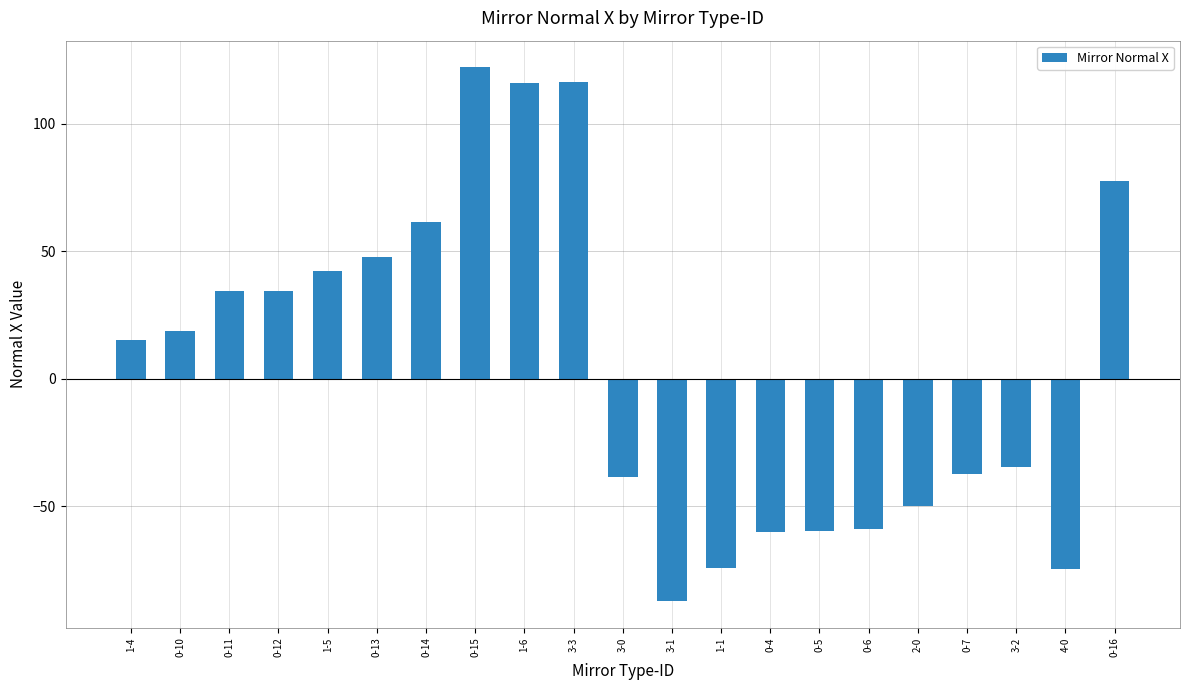

True or false: the data shows -50.1 at 2-0.

True